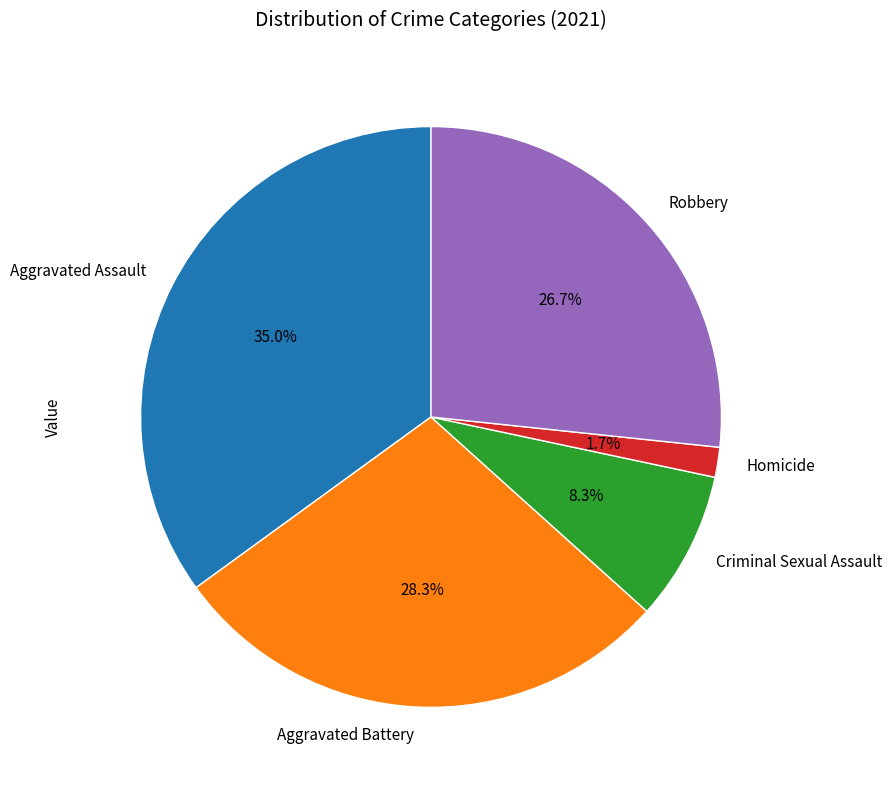

What portion of the pie excludes Homicide?

98.3%